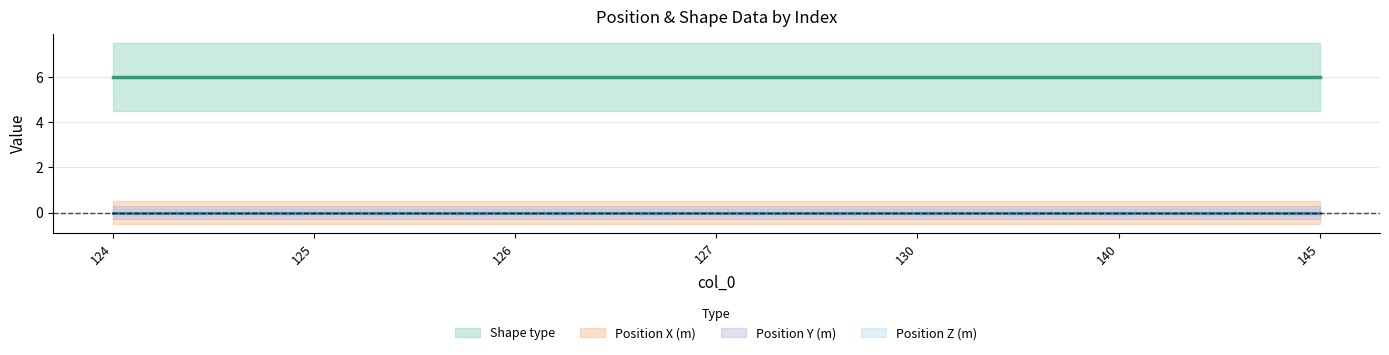

At how many categories does at least one series exceed 3?

7